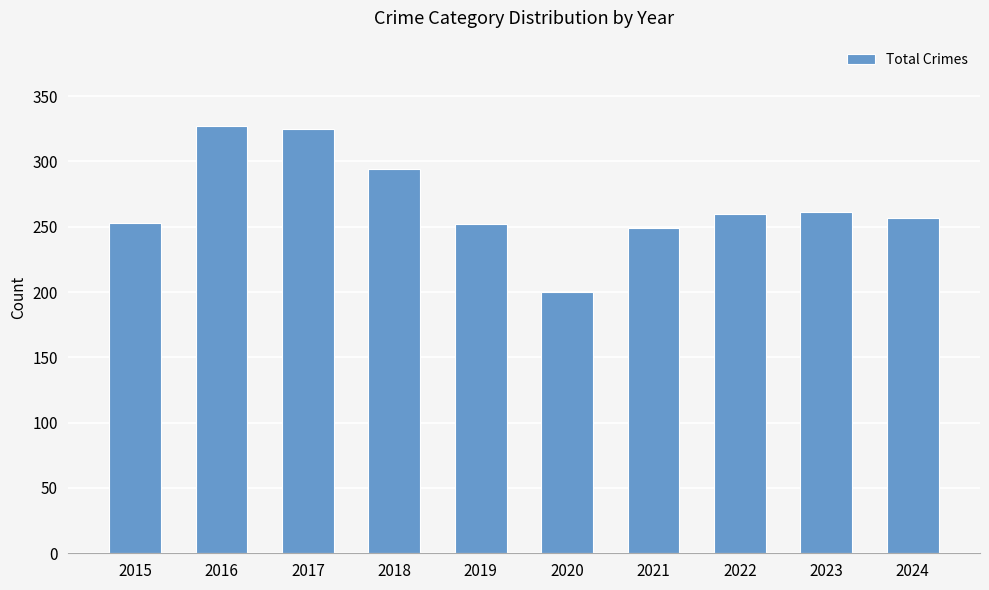

What is the difference between the values at 2023 and 2018?

33